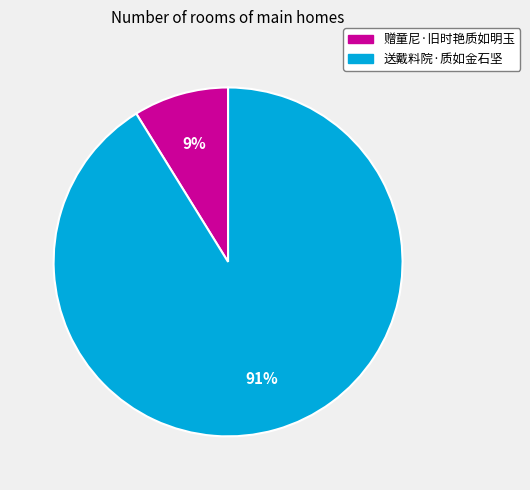

Approximately how many times larger is the value at 赠童尼·旧时艳质如明玉 compared to 送戴料院·质如金石坚?

0.1